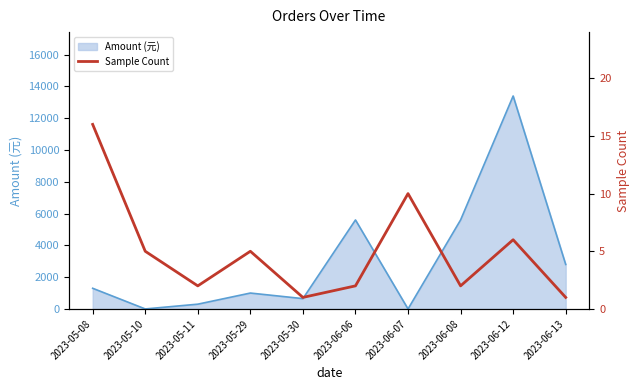

What is the average value?

5